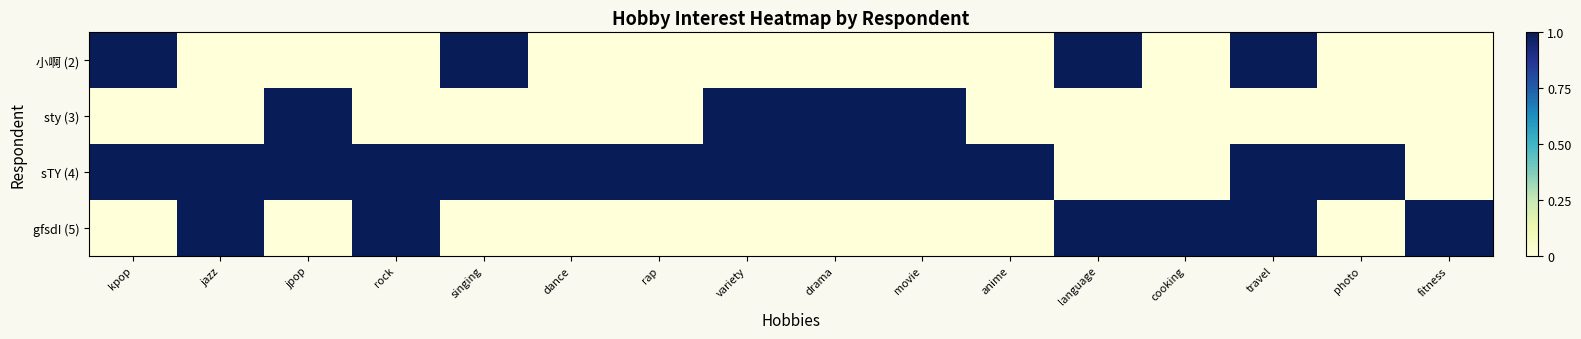

What is the total value across all series at drama?

2